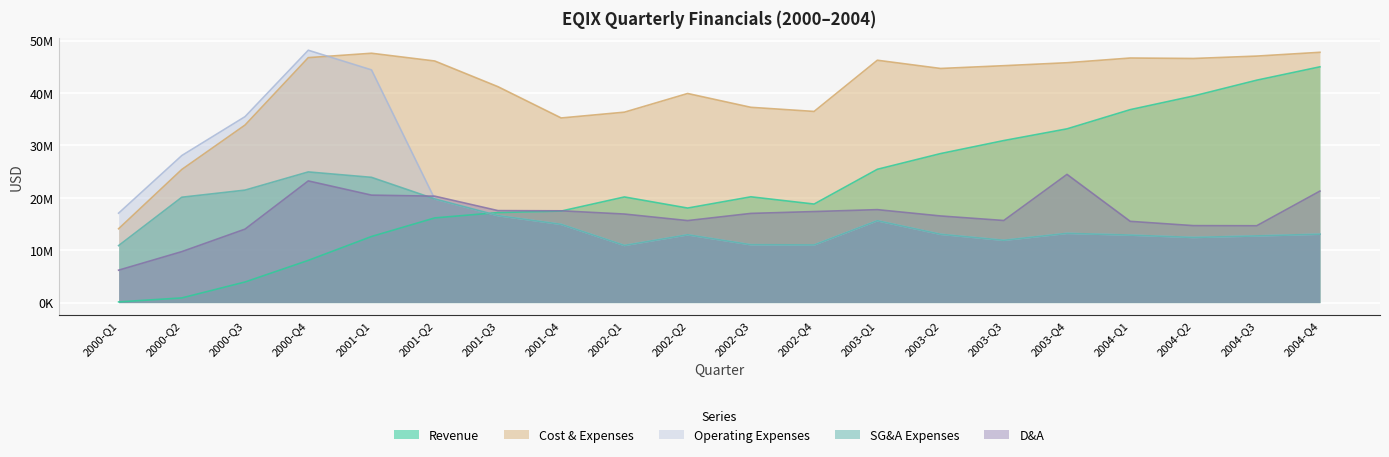

True or false: revenue has more than 0 interior local peaks.

True